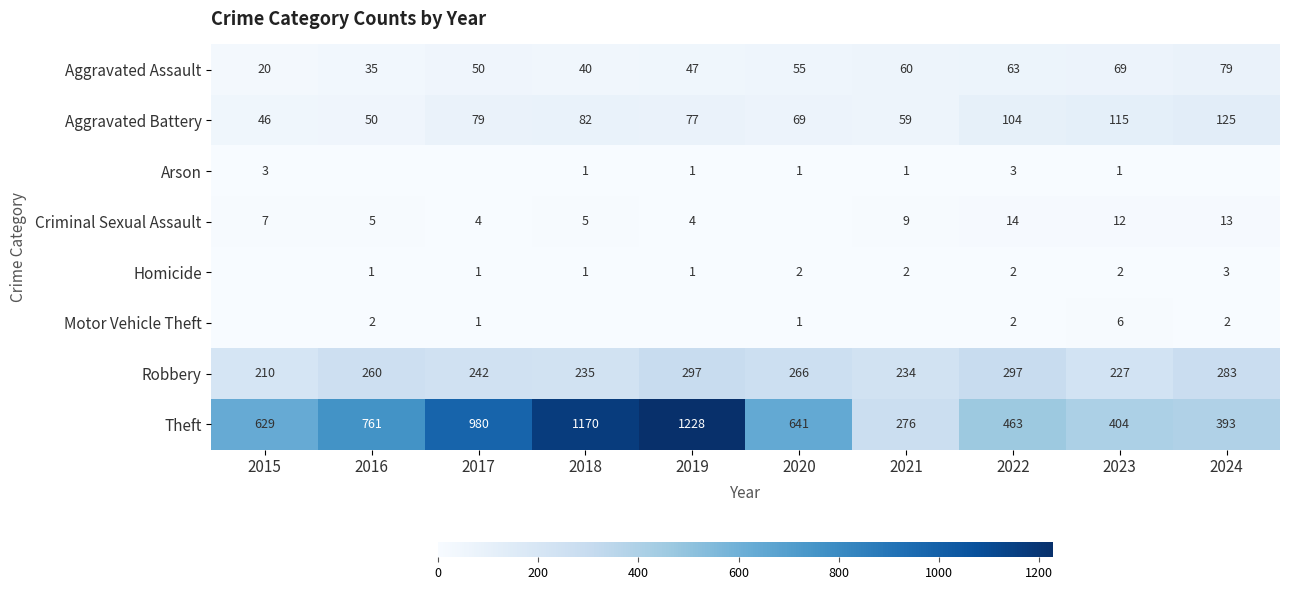

At which label does Theft first exceed 641?

2016